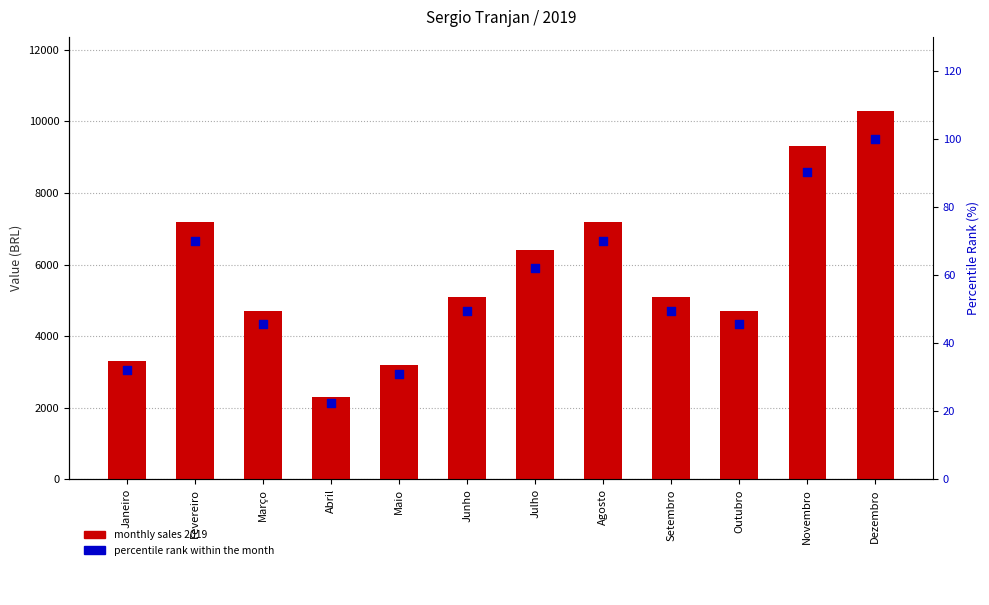

Is the value of monthly sales 2019 at Novembro greater than the value of percentile rank within the month at Junho?

Yes